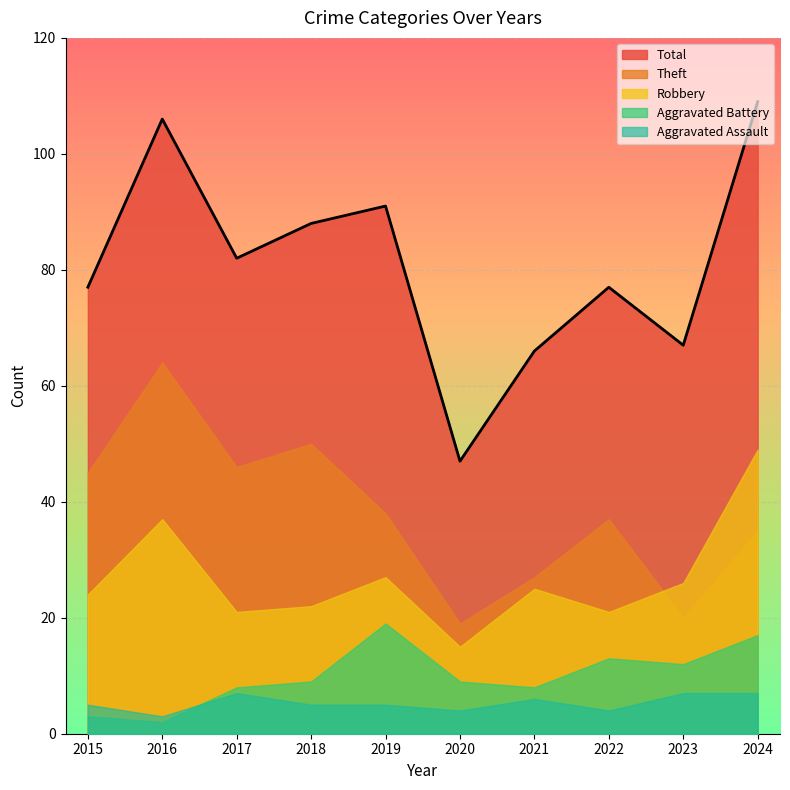

What is the spread (max minus min) of values at 2023?

60